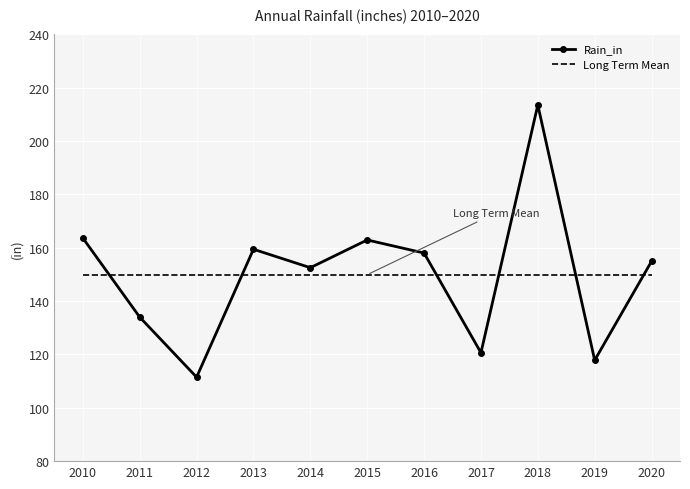

The value of Rain_in at 2012 is 111.5. True or false?

True